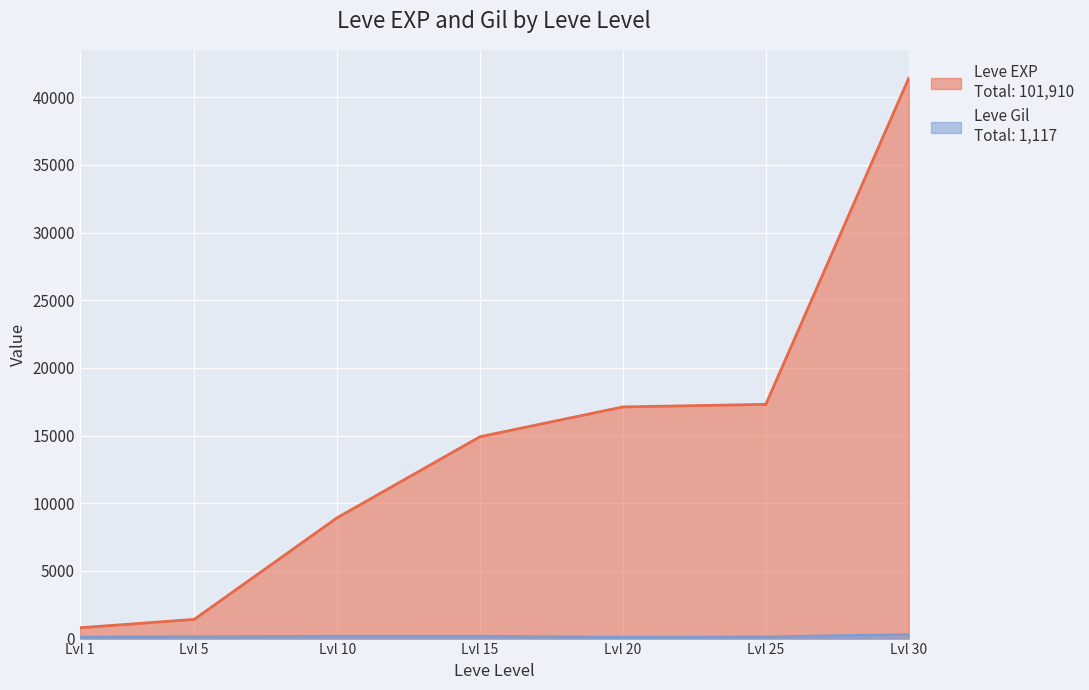

True or false: Leve Gil and Leve EXP cross at least once.

False